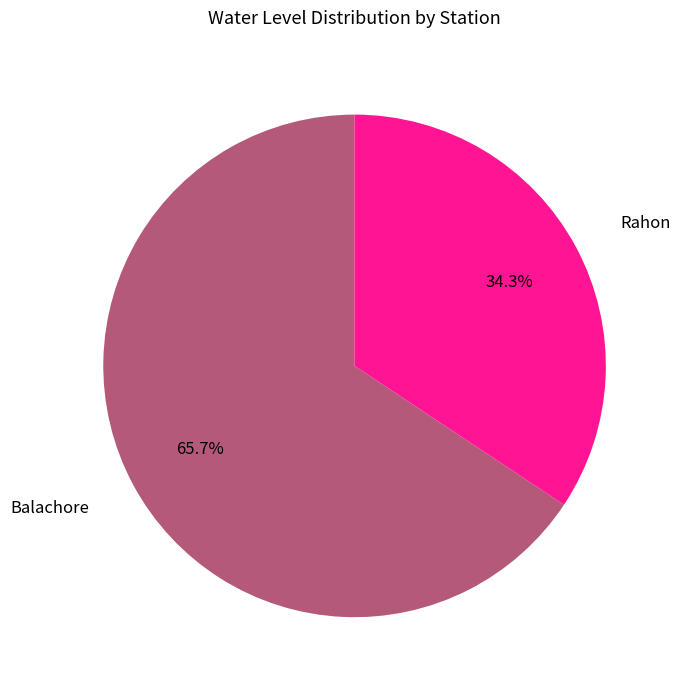

The Rahon slice represents 34% of the pie. True or false?

True